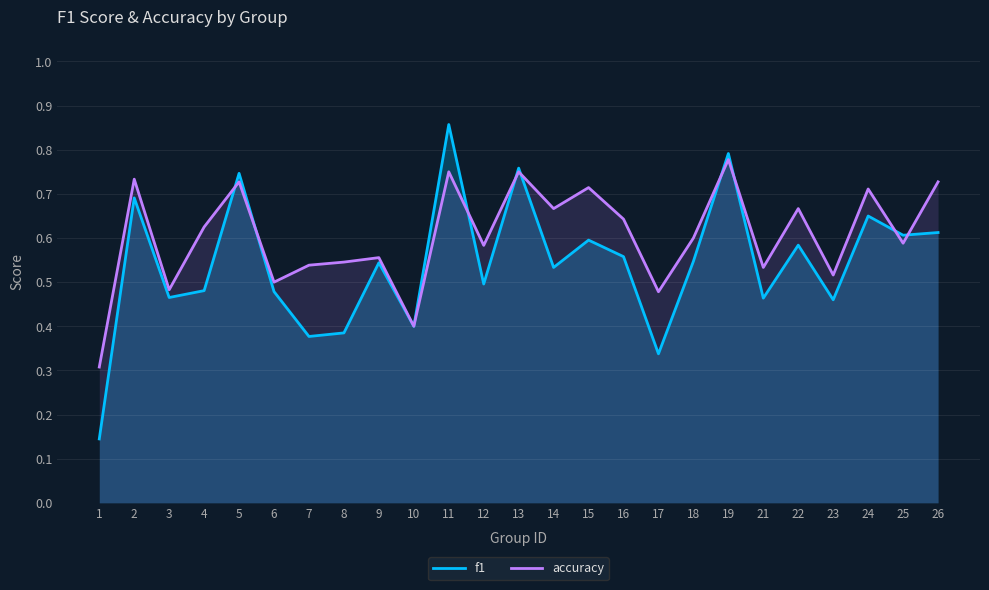

What is the value of the f1 point at the 15th from the left?

0.6